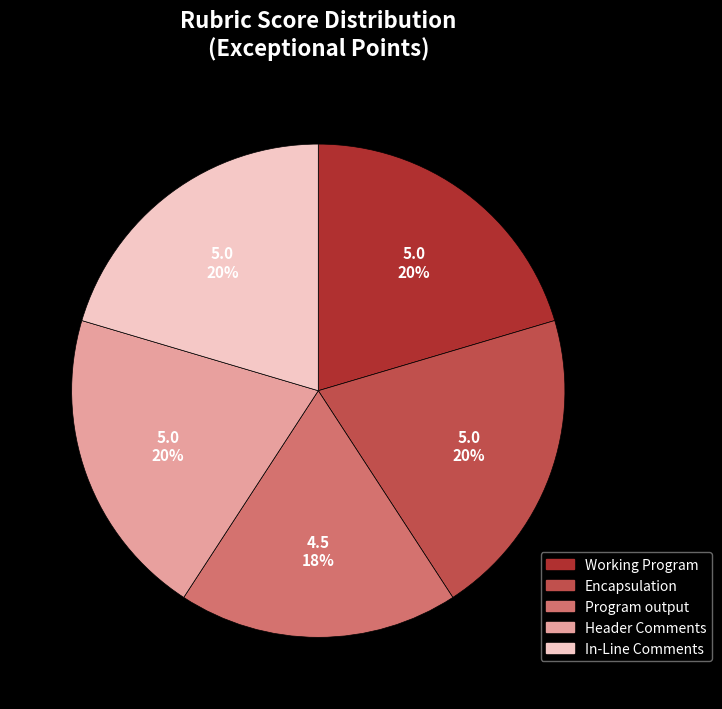

Which category has the smallest portion of the pie?

Program output